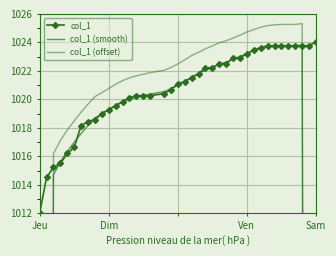

What is the highest value of the col_1 series?

1024.0